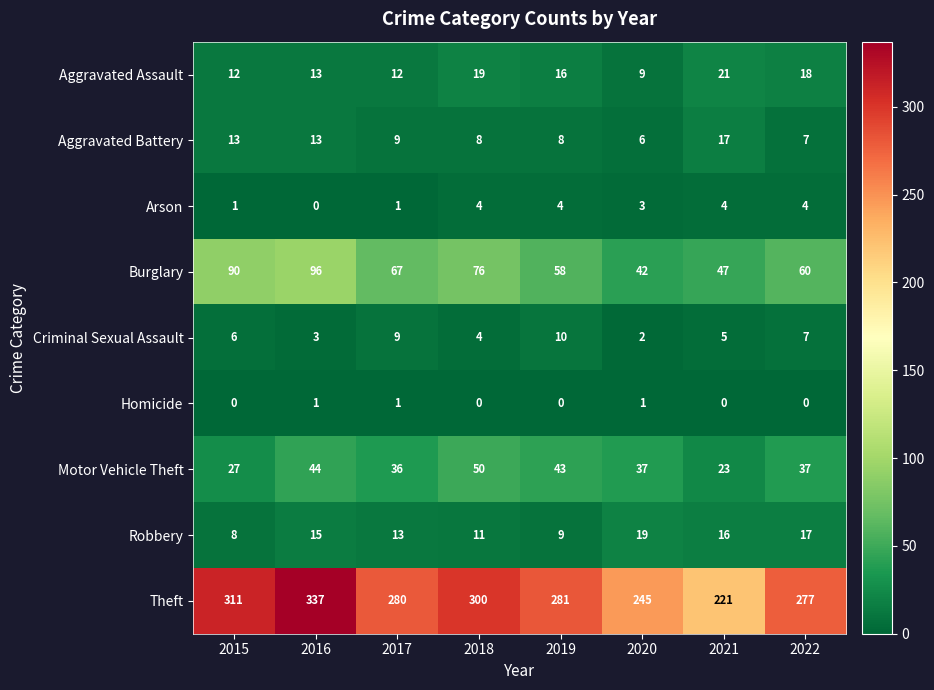

Is it true that Theft equals 95 at 2022?

False